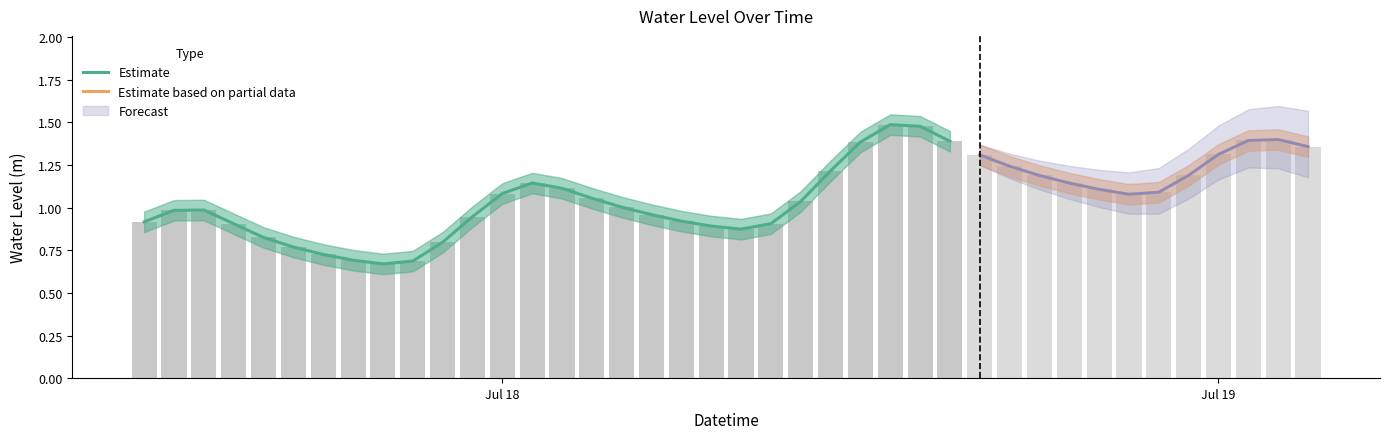

Reading right to left, list all the values displayed in this chart.

1.4	1.4	1.4	1.3	1.2	1.1	1.1	1.1	1.1	1.2	1.2	1.3	1.4	1.5	1.5	1.4	1.2	1.0	0.9	0.9	0.9	0.9	1.0	1.0	1.1	1.1	1.1	1.1	0.9	0.8	0.7	0.7	0.7	0.7	0.8	0.8	0.9	1.0	1.0	0.9